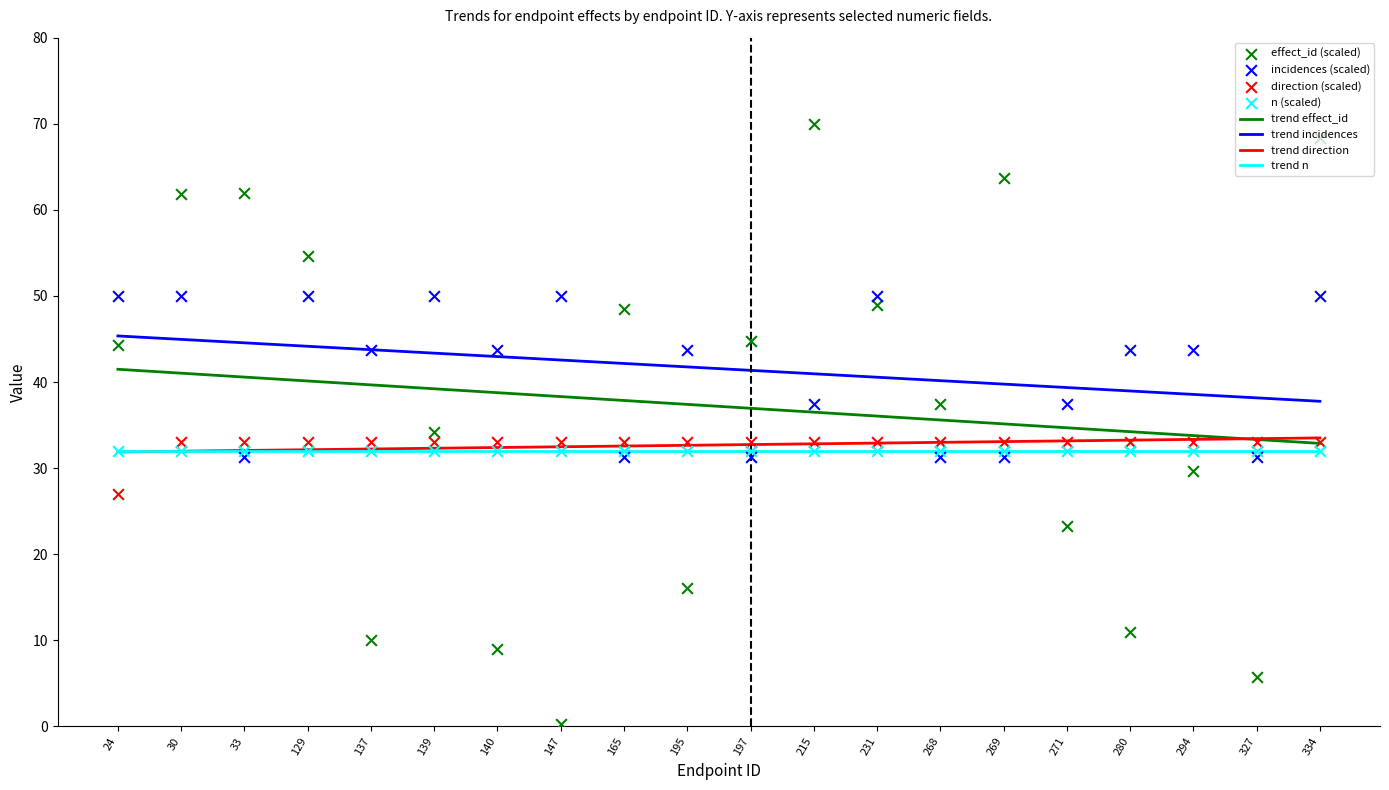

What is the total value across all series at 197?

109.1